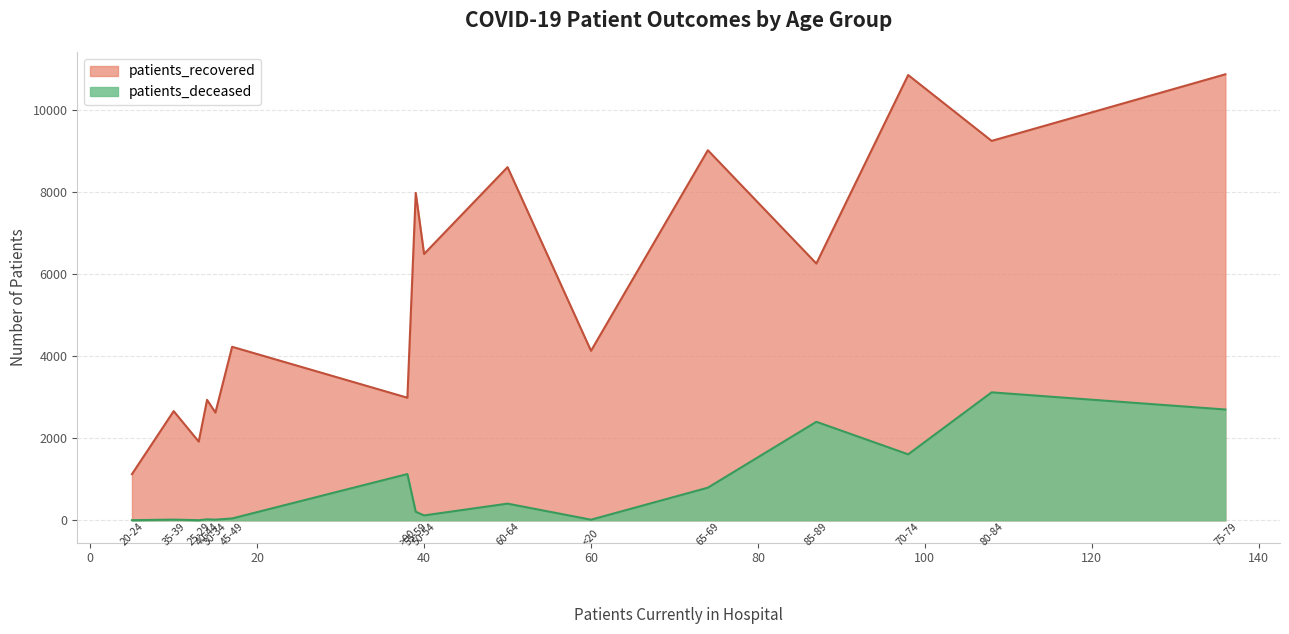

True or false: patients_deceased and patients_recovered intersect in this chart.

False